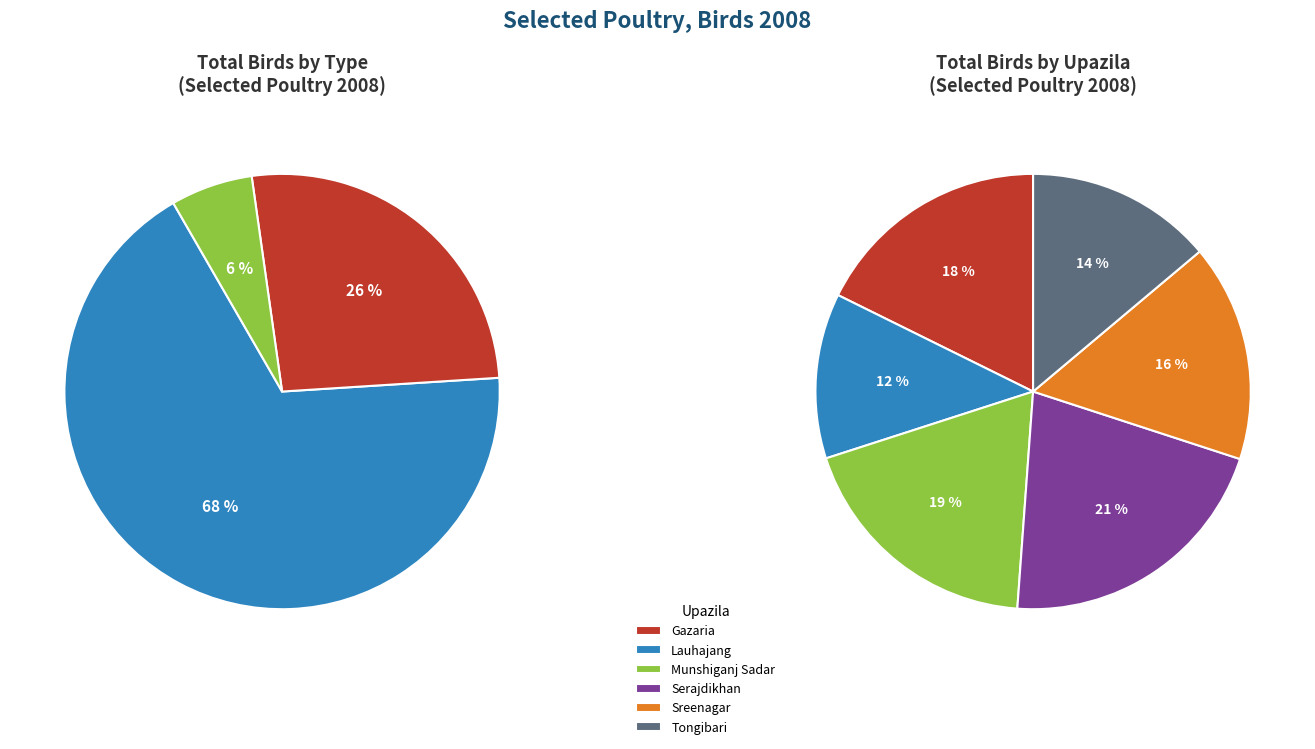

How many slices are in this pie chart?

6